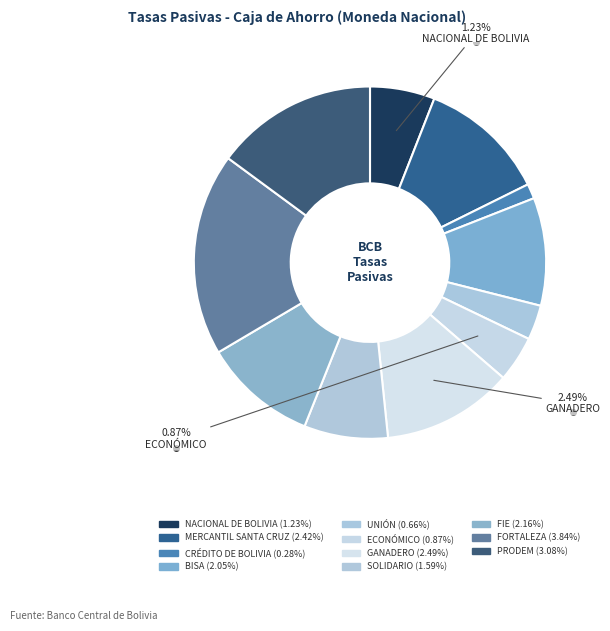

Is there a majority slice in this chart?

No